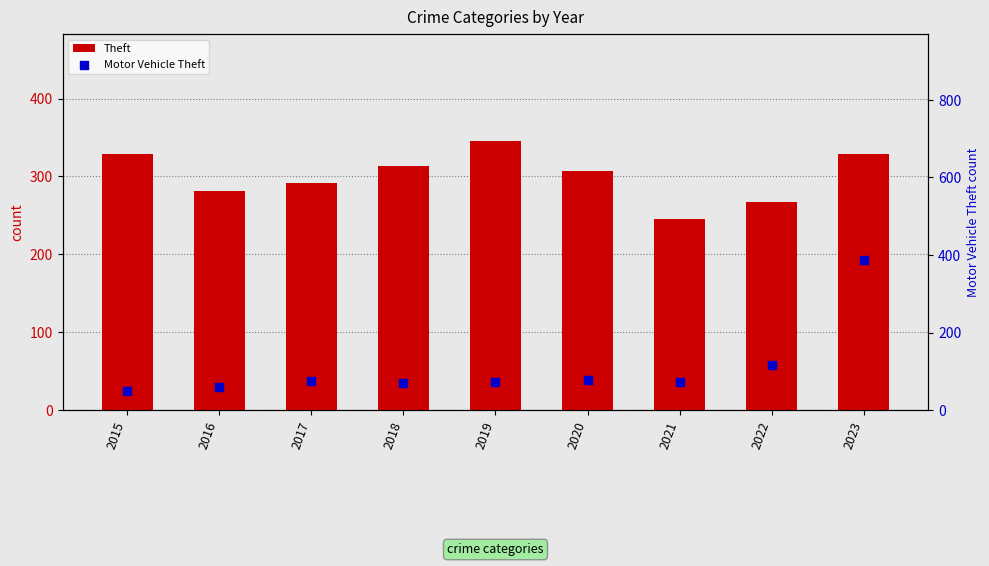

At how many categories does at least one series exceed 176?

9